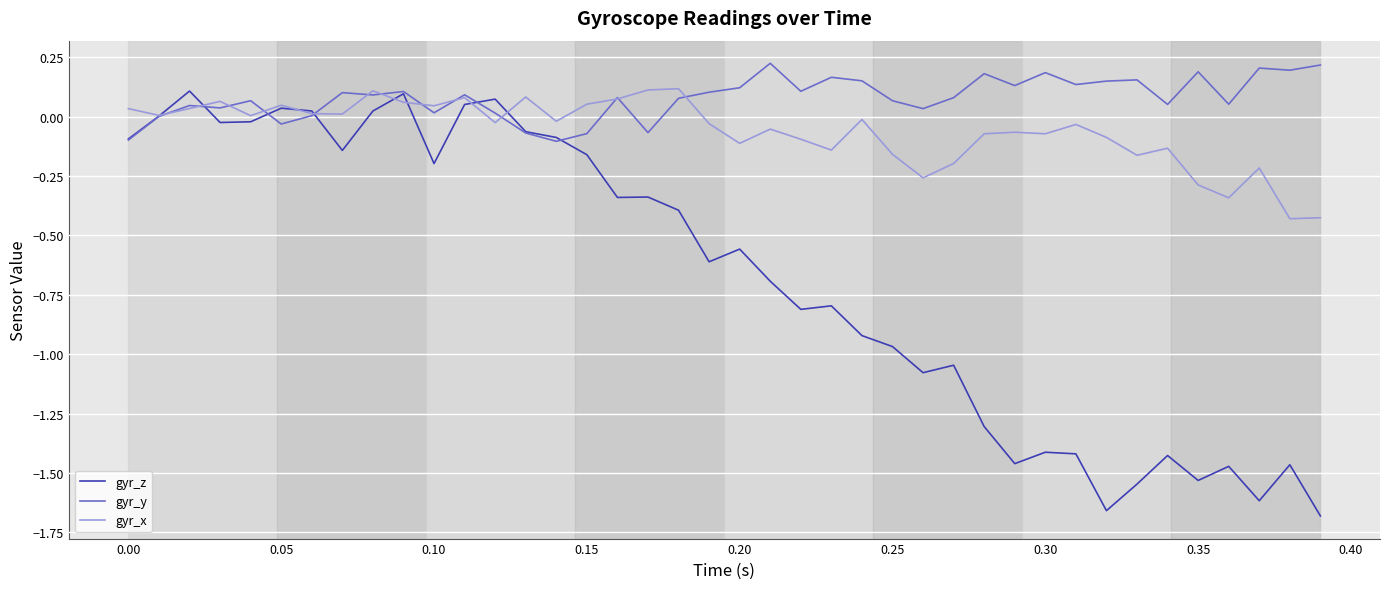

Which series has the largest range (max minus min)?

gyr_z